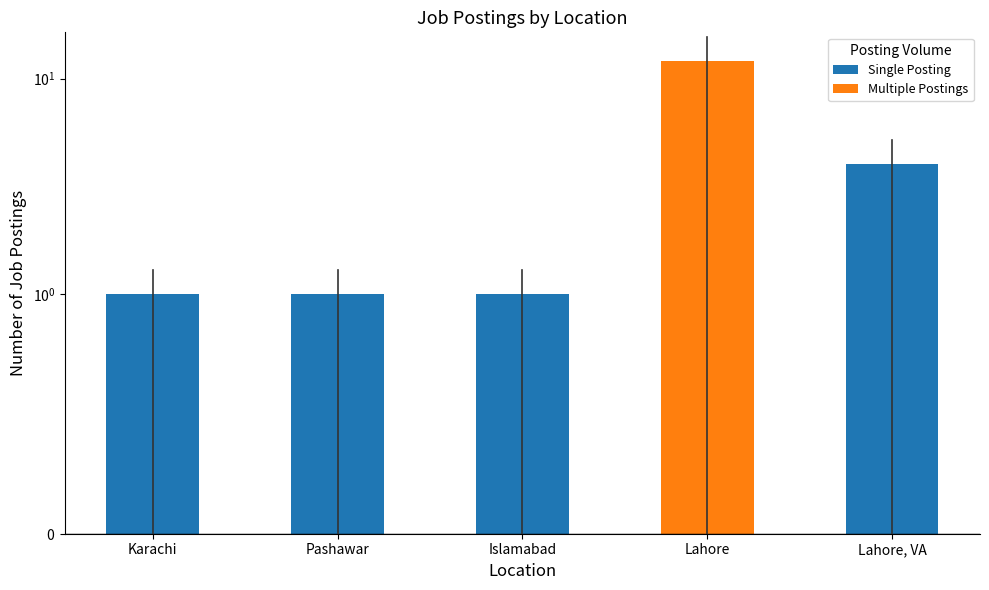

Read the value at Lahore, VA, to the nearest 5.

5